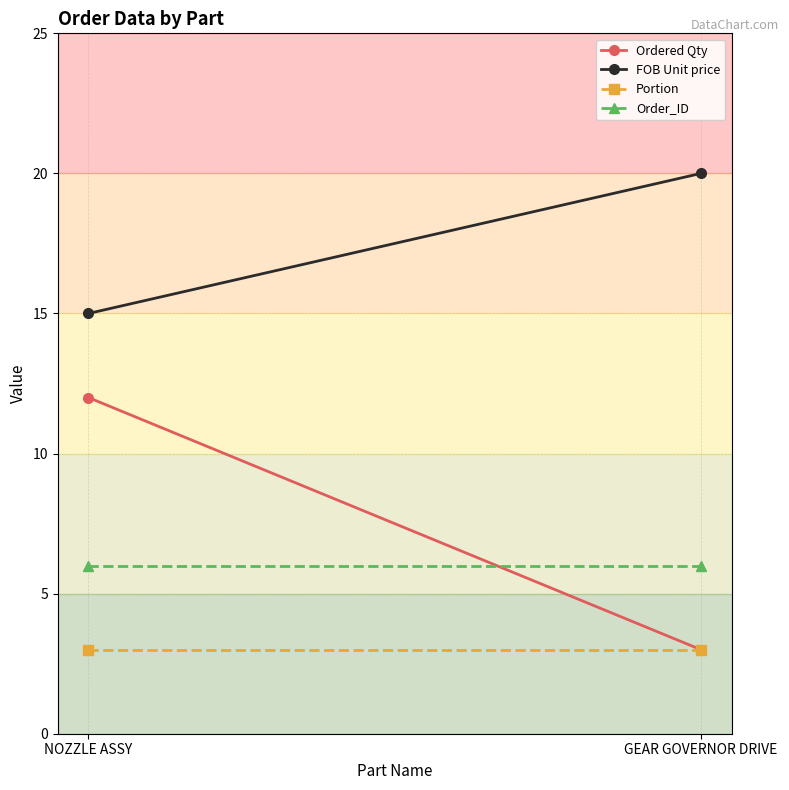

Reading left to right, what are all the values shown in this chart?

Ordered Qty: NOZZLE ASSY=12	GEAR GOVERNOR DRIVE=3
FOB Unit price: NOZZLE ASSY=15	GEAR GOVERNOR DRIVE=20
Portion: NOZZLE ASSY=3	GEAR GOVERNOR DRIVE=3
Order_ID: NOZZLE ASSY=6	GEAR GOVERNOR DRIVE=6